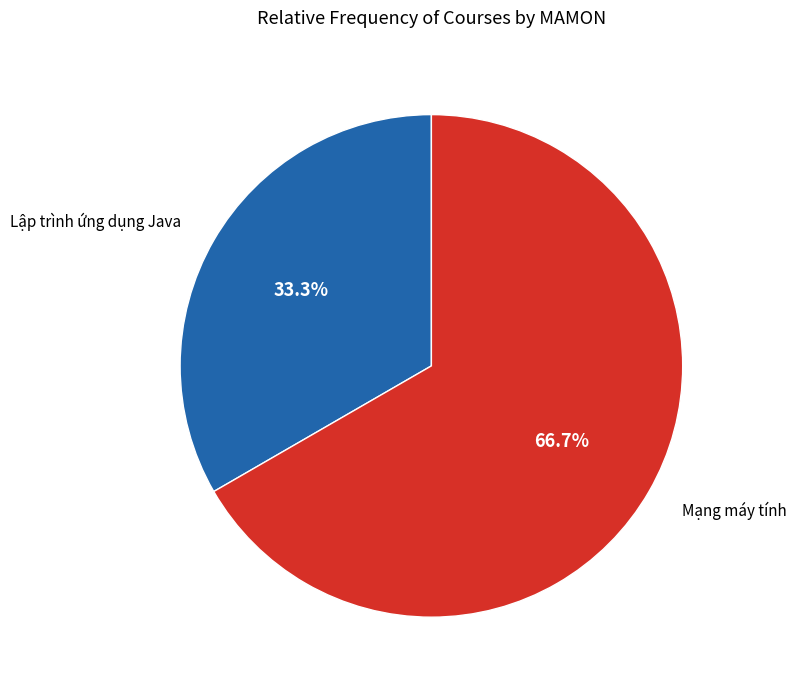

Is there any slice that represents more than half of the pie?

Yes